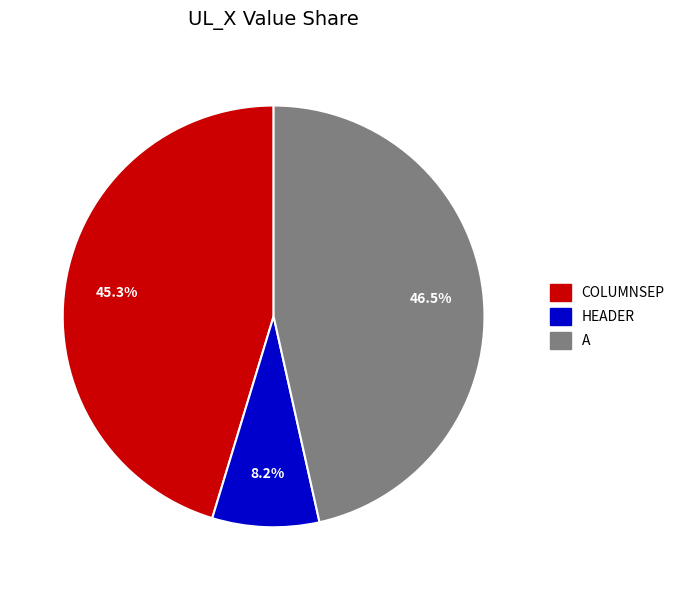

How many slices are in this pie chart?

3